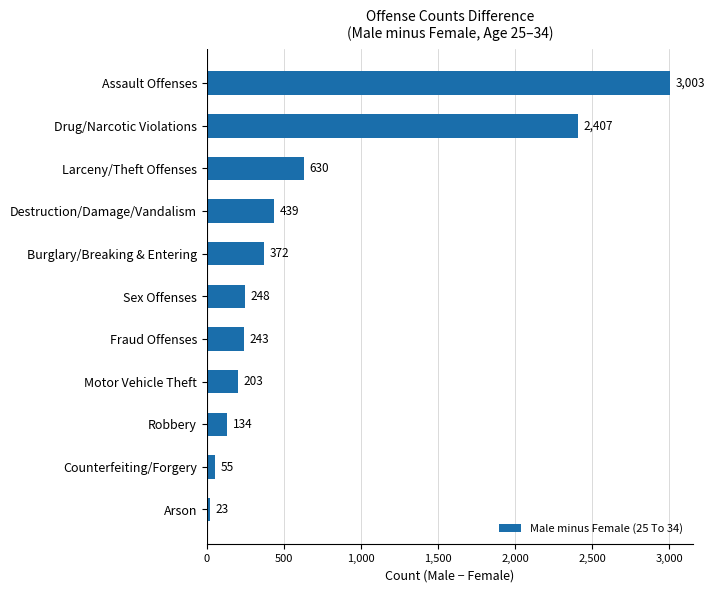

Is it true that the value at Destruction/Damage/Vandalism is 689?

False